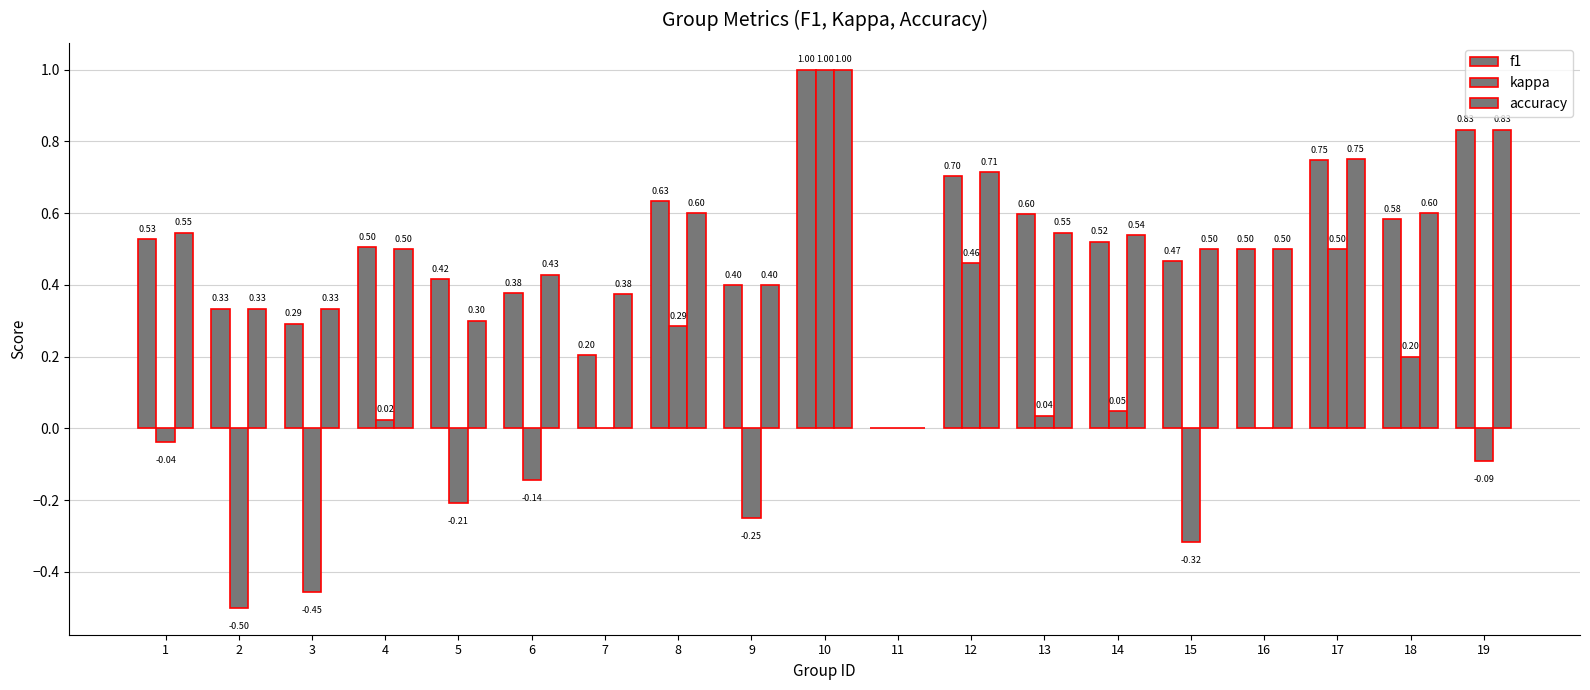

Are the bars horizontal?

No